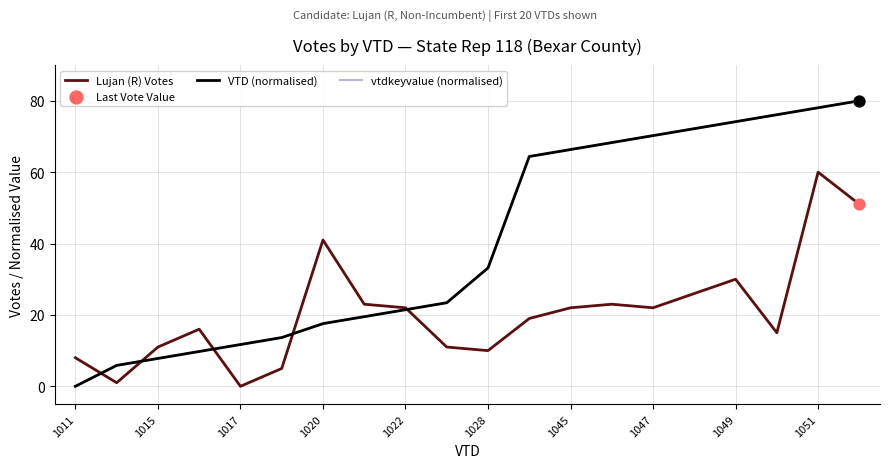

Does the chart have visible grid lines?

Yes